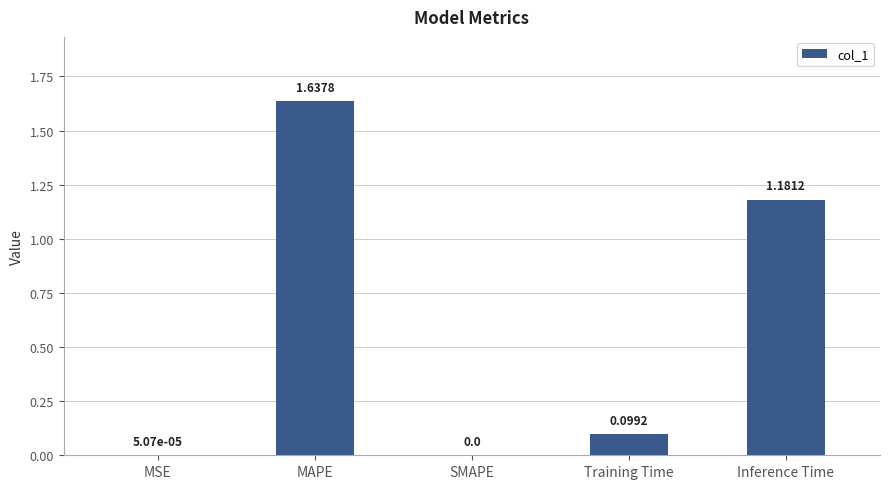

What is the sum of all values?

2.9